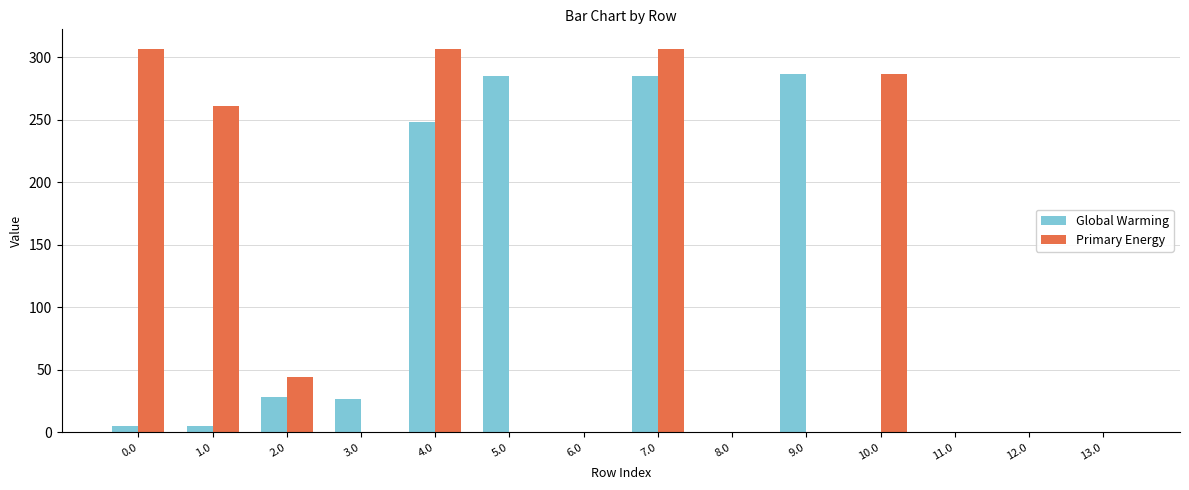

At which category is the sum across all series the highest?

7.0